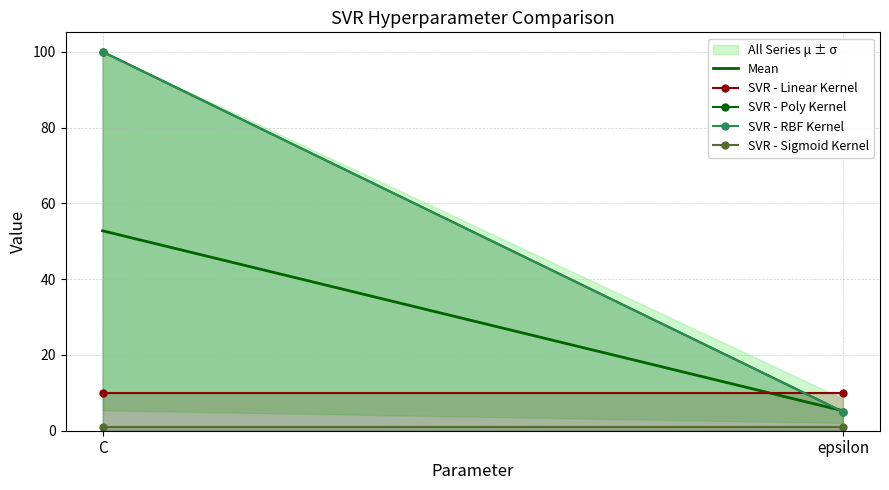

How many data points in SVR - RBF Kernel are less than 100?

1